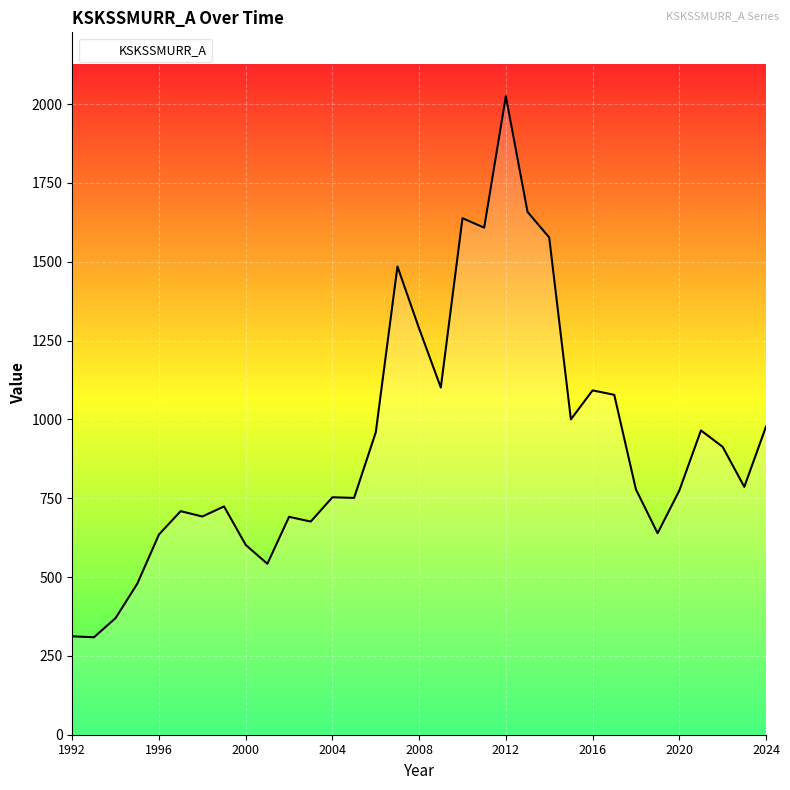

What is the greatest value displayed?

2025